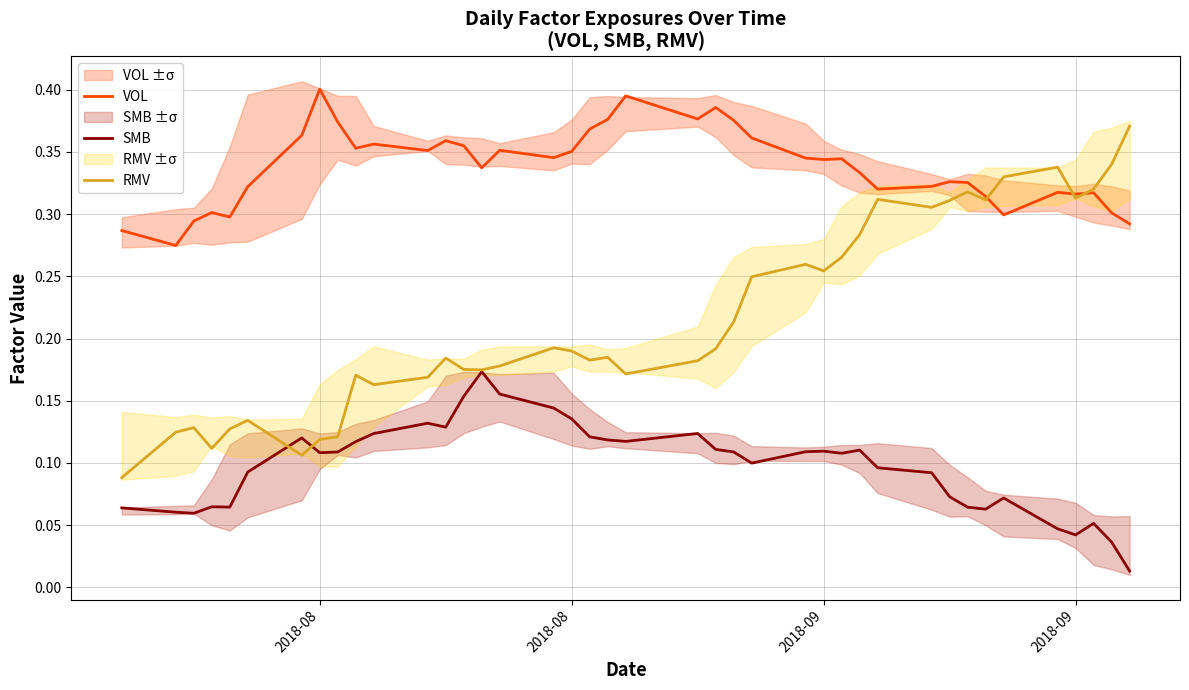

How many lines are shown in the chart?

3